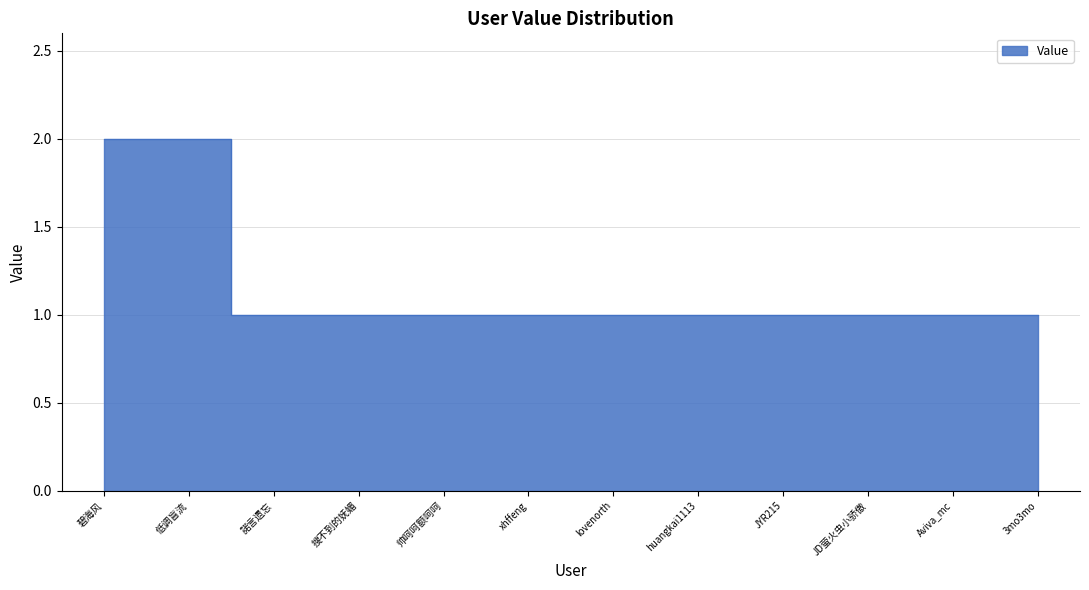

What is the average value?

1